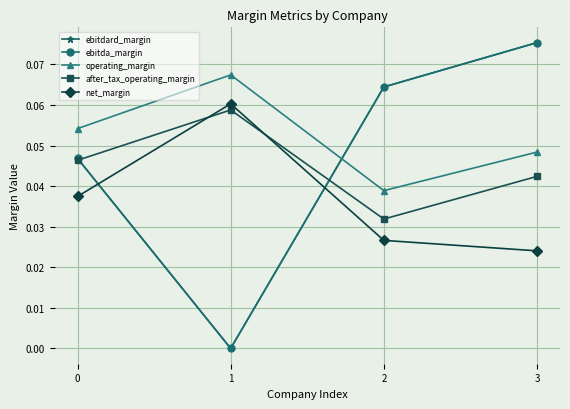

At which label is ebitda_margin closest to 0?

1